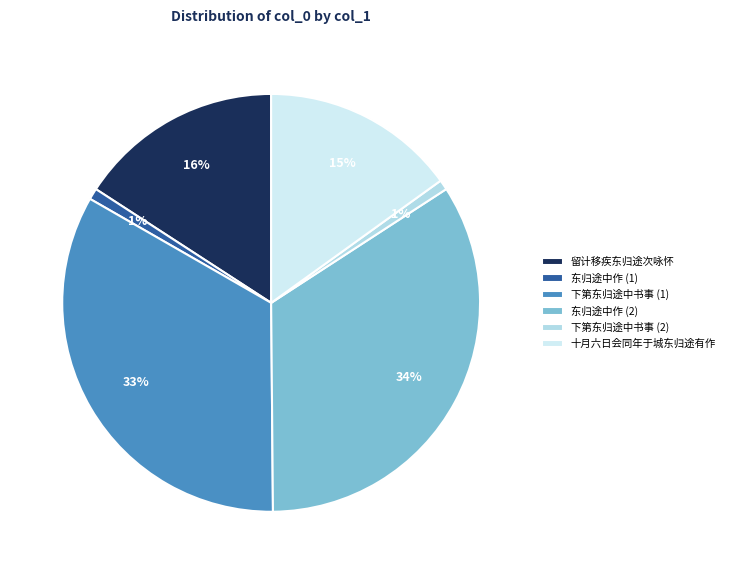

Which slice is the largest?

东归途中作 (2)